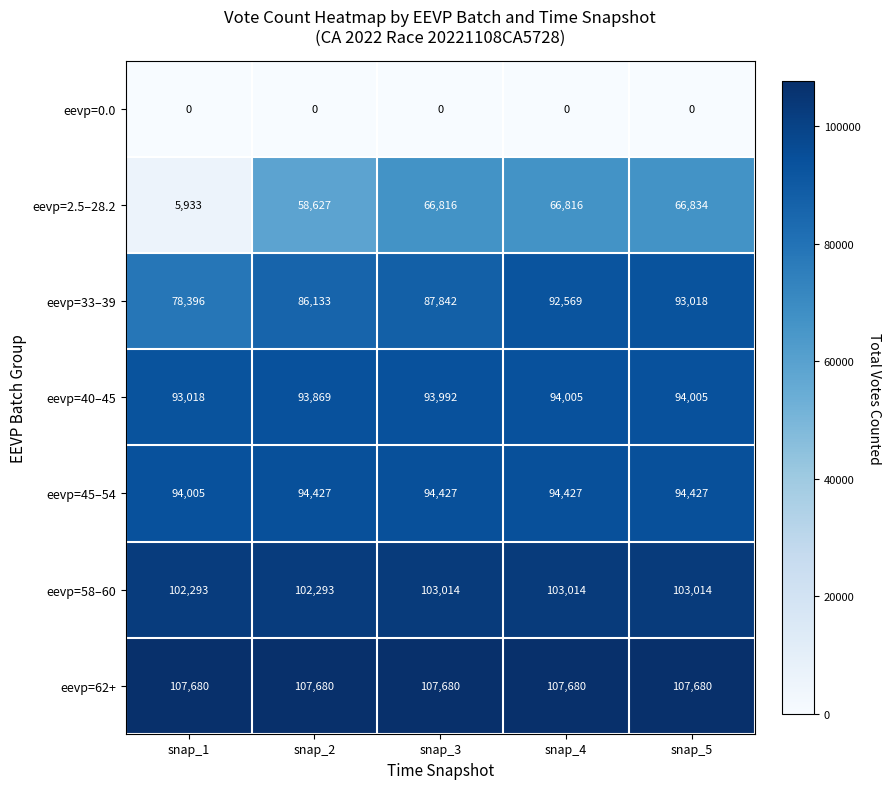

Is it true that eevp=58–60 equals 103014 at snap_5?

True